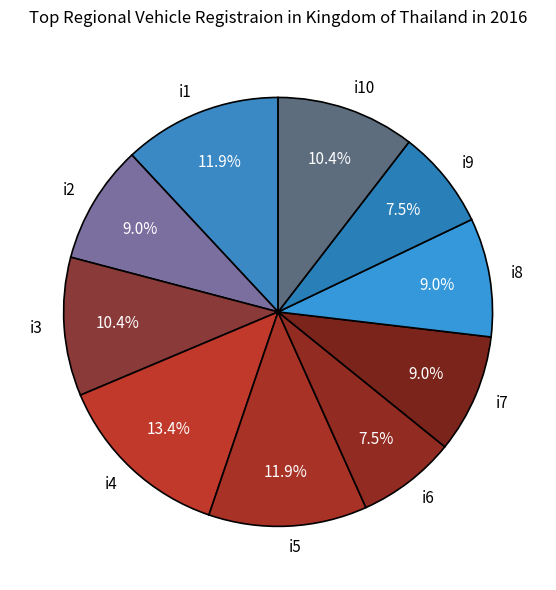

Which has a higher value, i4 or i6?

i4